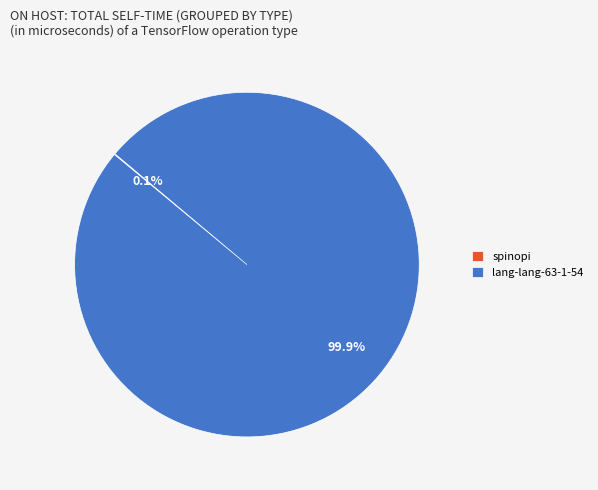

Which slice is the largest?

lang-lang-63-1-54